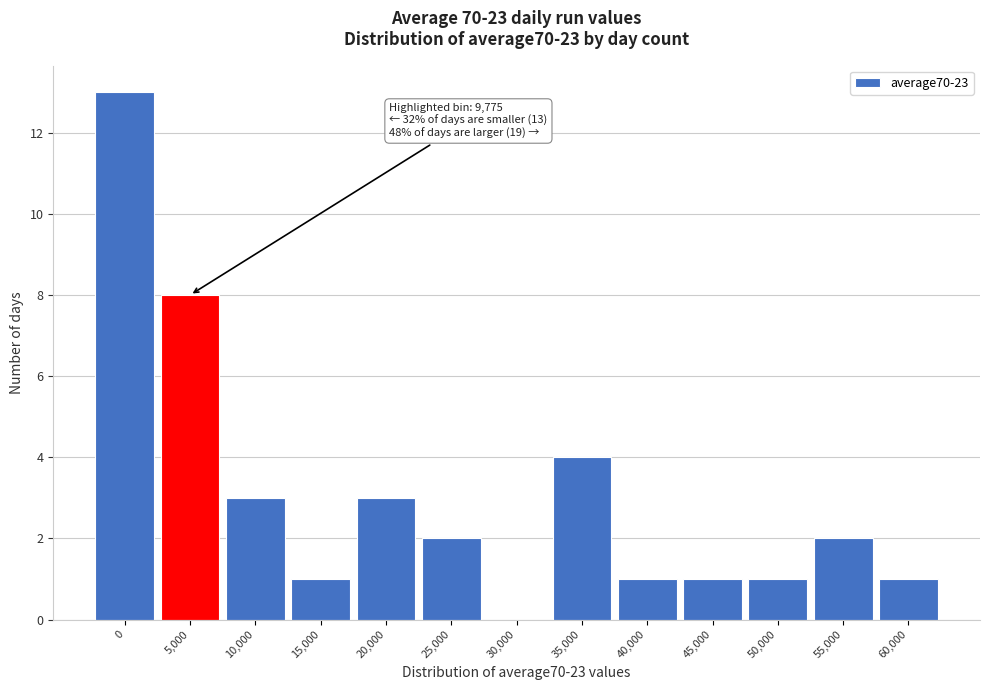

Reading right to left, extract all data points from this chart.

60,000=1	55,000=2	50,000=1	45,000=1	40,000=1	35,000=4	30,000=0	25,000=2	20,000=3	15,000=1	10,000=3	5,000=8	0=13